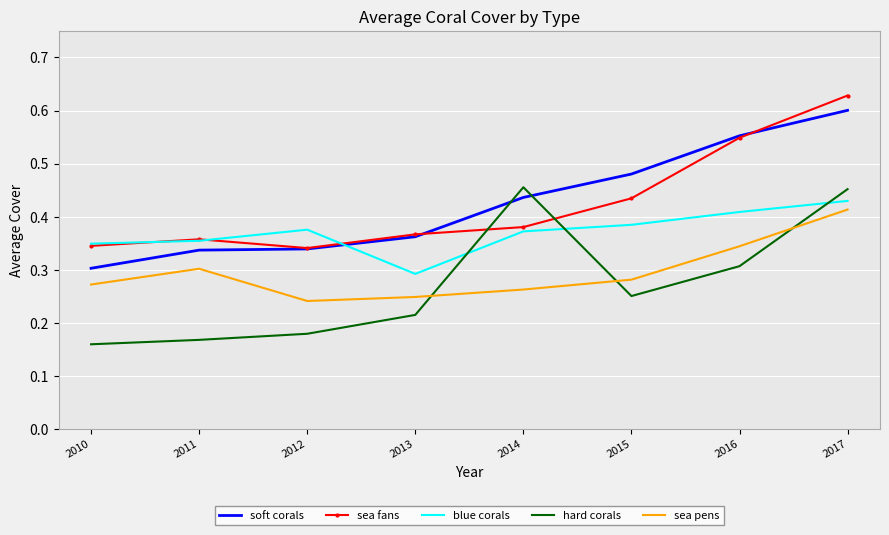

Reading left to right, extract all data points from this chart.

soft corals: 2017=0.6	2016=0.6	2015=0.5	2014=0.4	2013=0.4	2012=0.3	2011=0.3	2010=0.3
sea fans: 2017=0.6	2016=0.5	2015=0.4	2014=0.4	2013=0.4	2012=0.3	2011=0.4	2010=0.3
blue corals: 2017=0.4	2016=0.4	2015=0.4	2014=0.4	2013=0.3	2012=0.4	2011=0.4	2010=0.3
hard corals: 2017=0.5	2016=0.3	2015=0.3	2014=0.5	2013=0.2	2012=0.2	2011=0.2	2010=0.2
sea pens: 2017=0.4	2016=0.3	2015=0.3	2014=0.3	2013=0.2	2012=0.2	2011=0.3	2010=0.3